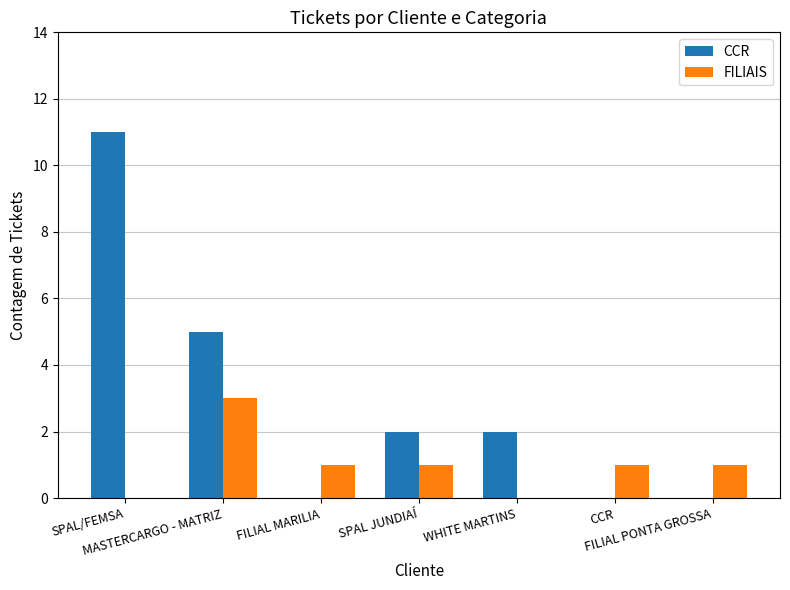

Is it true that CCR equals 11 at SPAL/FEMSA?

True